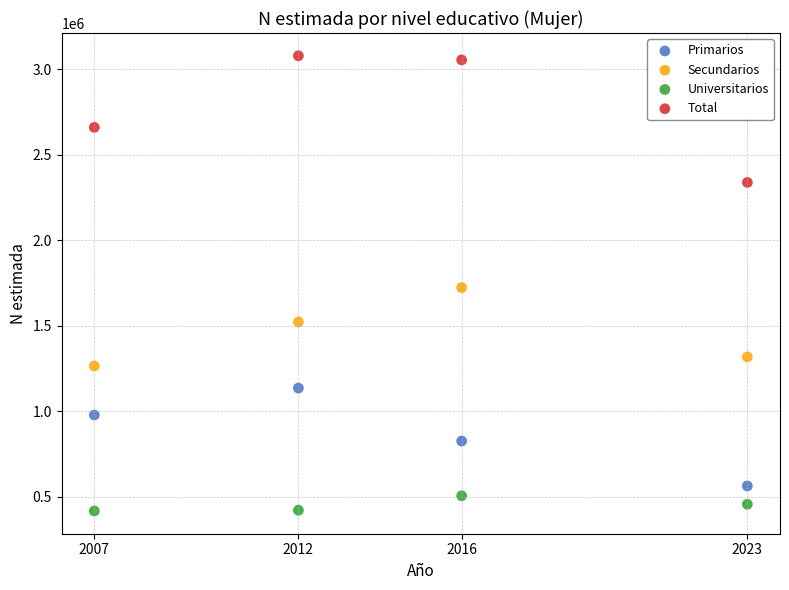

What is the X range (max minus min) for the scatter plot?

16